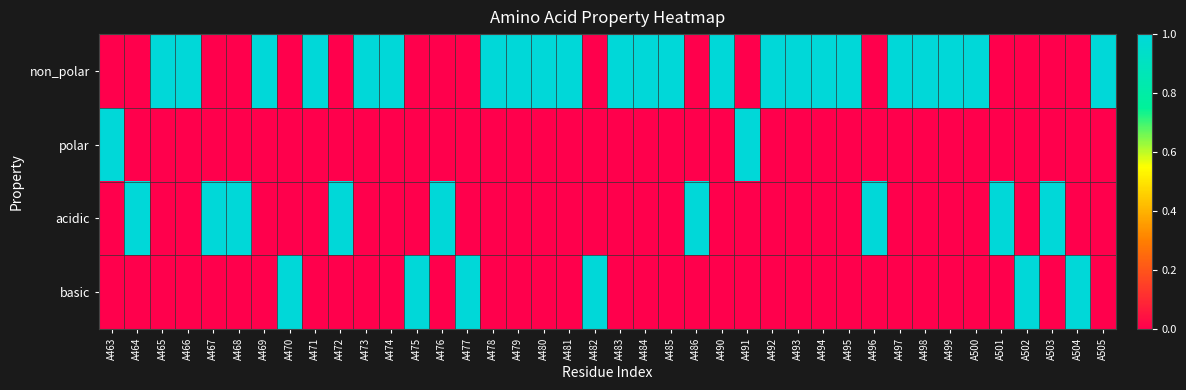

At which category is the sum across all series the highest?

A463